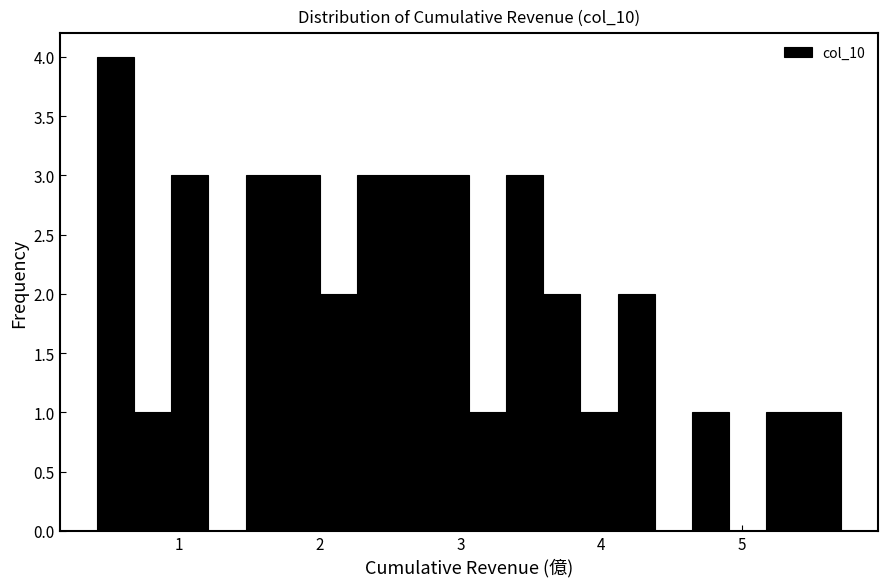

Read against the x-axis, roughly where is the centre of the tallest bar?

0.6